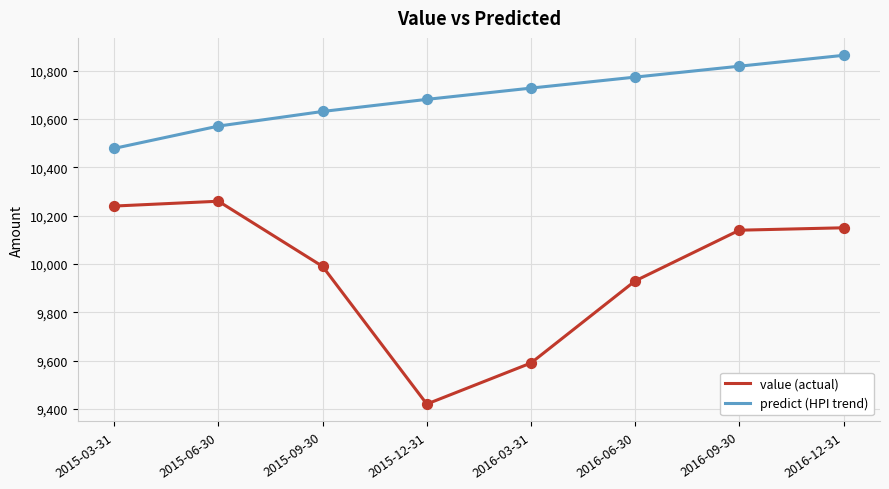

What is the total value across all series at 2016-09-30?

20959.2